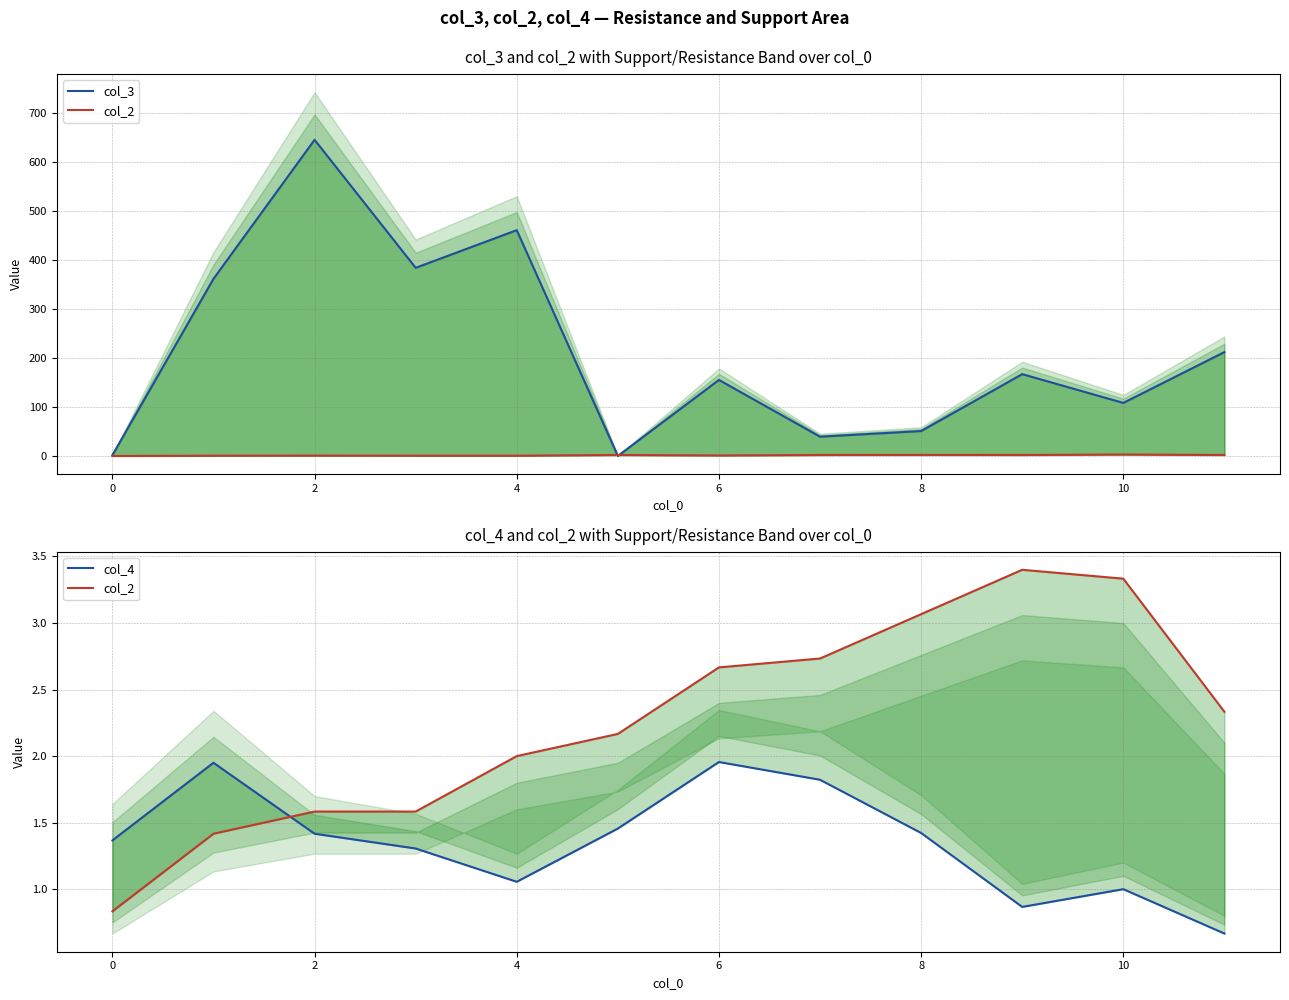

What is the average value of the col_3 series?

216.5